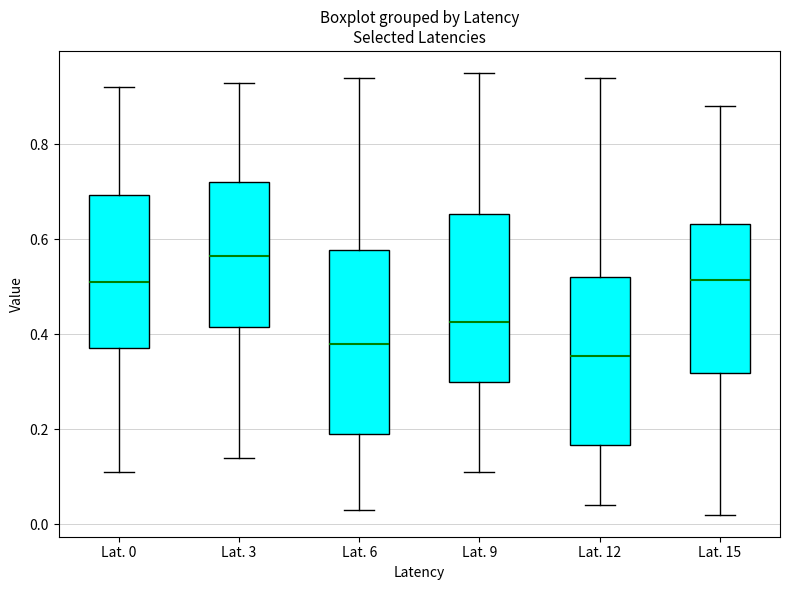

Reading left to right, read every box against the y-axis: the position of its median line, the range the box covers, and the ends of its whiskers. The values are not printed on the chart, so give them approximately, as read against the axis.

Lat. 0: median 0.52, box 0.38 to 0.70, whiskers 0.12 to 0.92
Lat. 3: median 0.56, box 0.42 to 0.72, whiskers 0.14 to 0.94
Lat. 6: median 0.38, box 0.20 to 0.58, whiskers 0.04 to 0.94
Lat. 9: median 0.42, box 0.30 to 0.66, whiskers 0.12 to 0.96
Lat. 12: median 0.36, box 0.16 to 0.52, whiskers 0.04 to 0.94
Lat. 15: median 0.52, box 0.32 to 0.64, whiskers 0.02 to 0.88